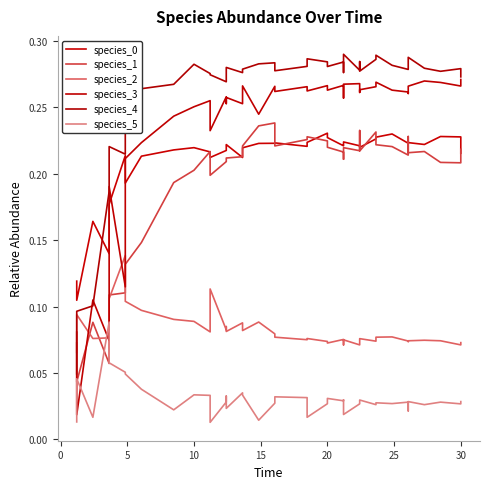

What is the average value of the species_2 series?

0.1